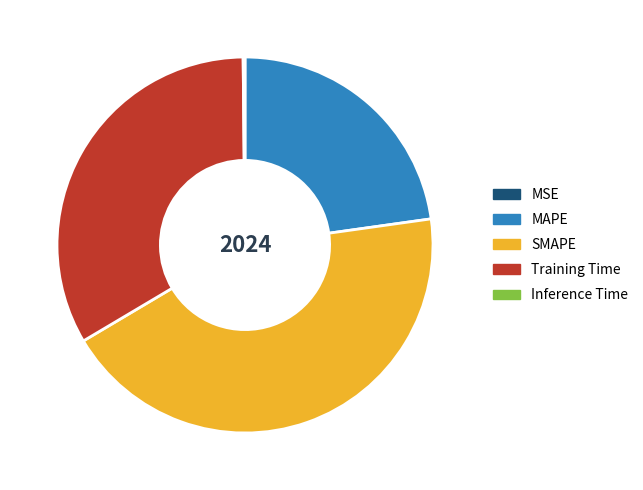

Is there any slice that represents more than half of the pie?

No